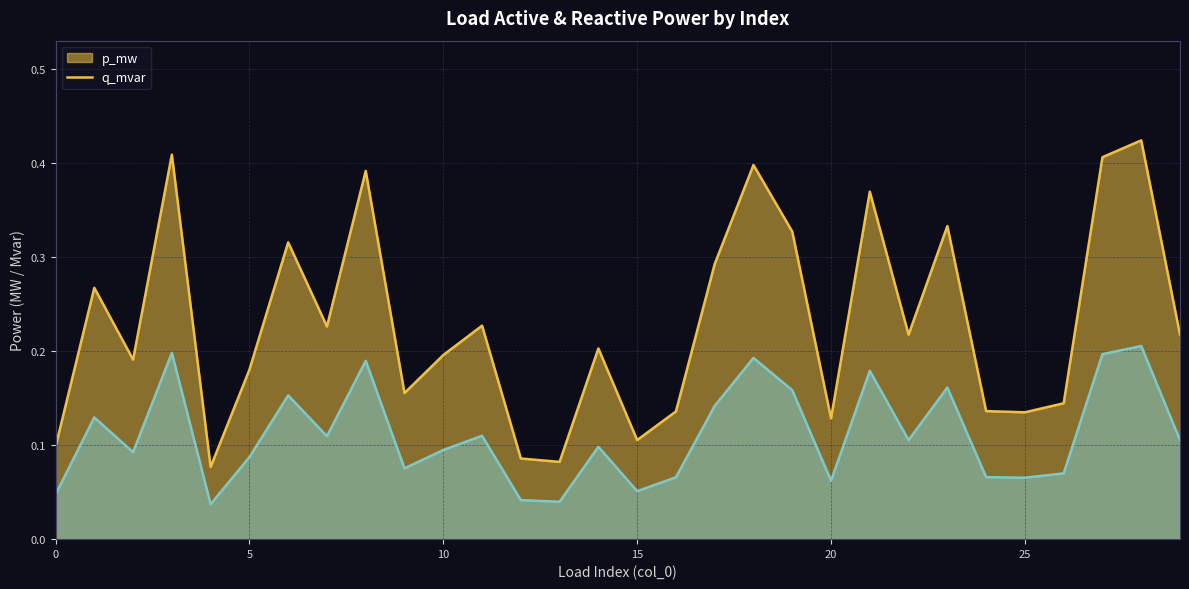

What is the value of the q_mvar point at the 25th from the left?

0.1